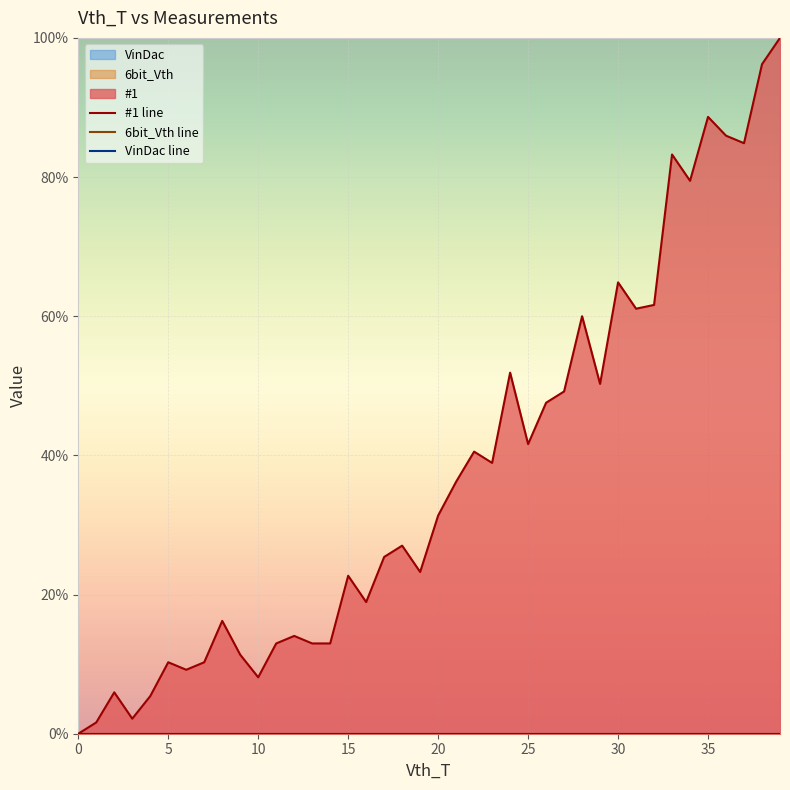

What is the total value across all series at 28?

0.6